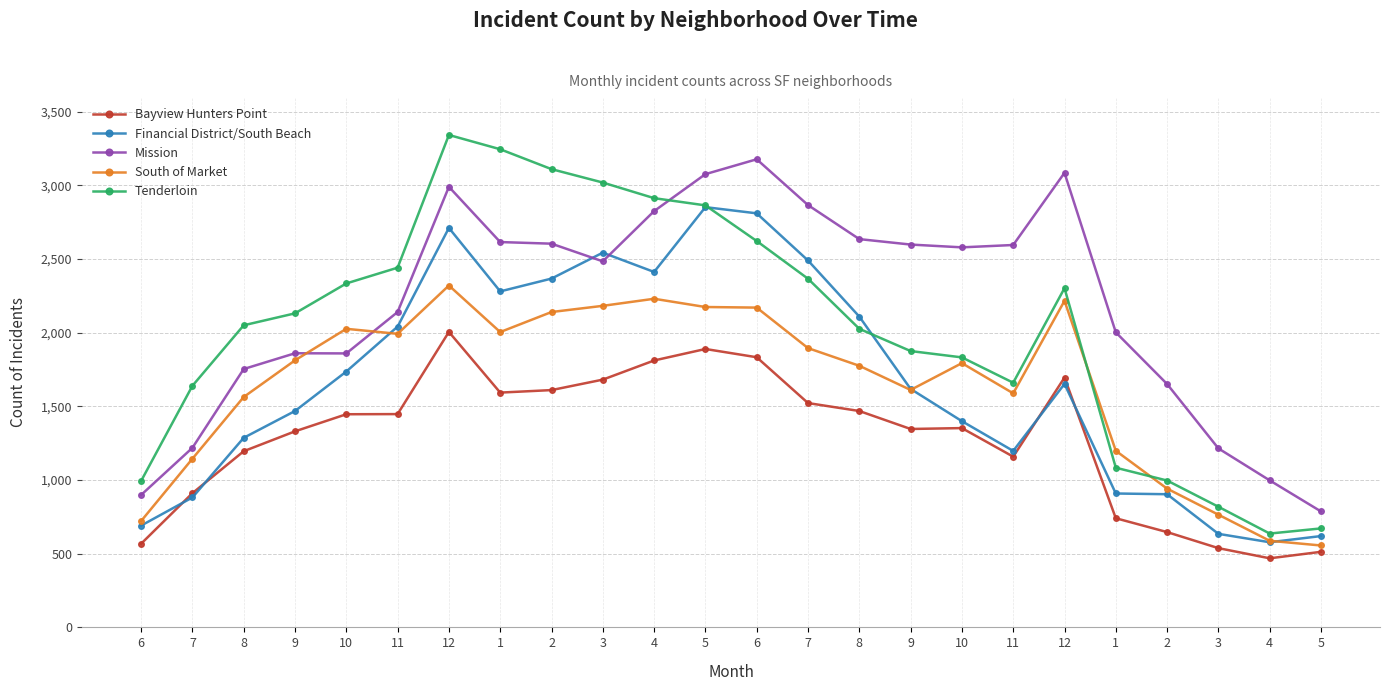

How many lines are shown in the chart?

5